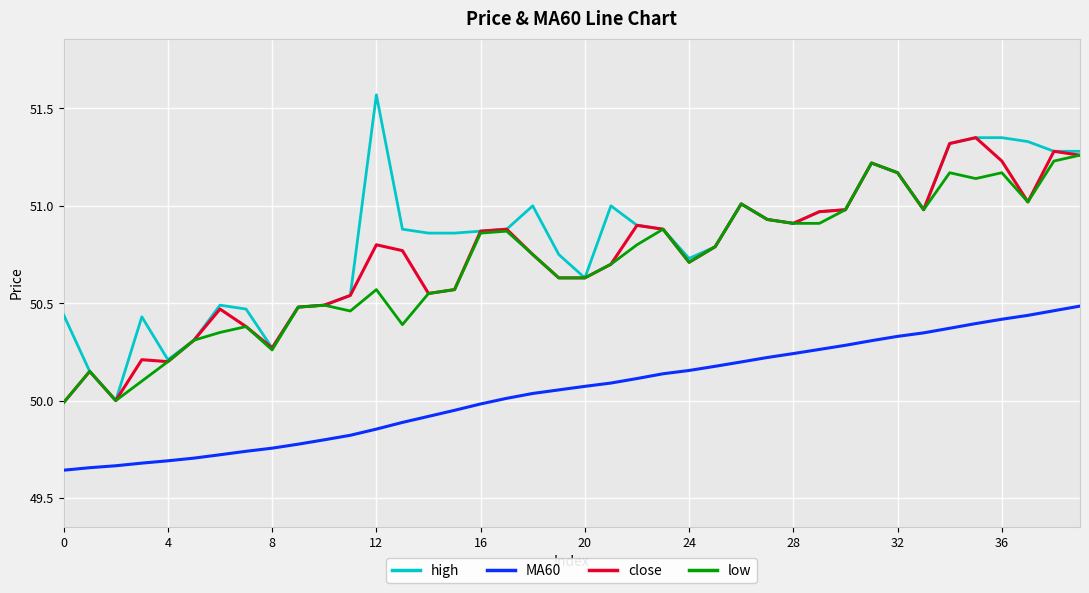

True or false: MA60 and close cross at least once.

False